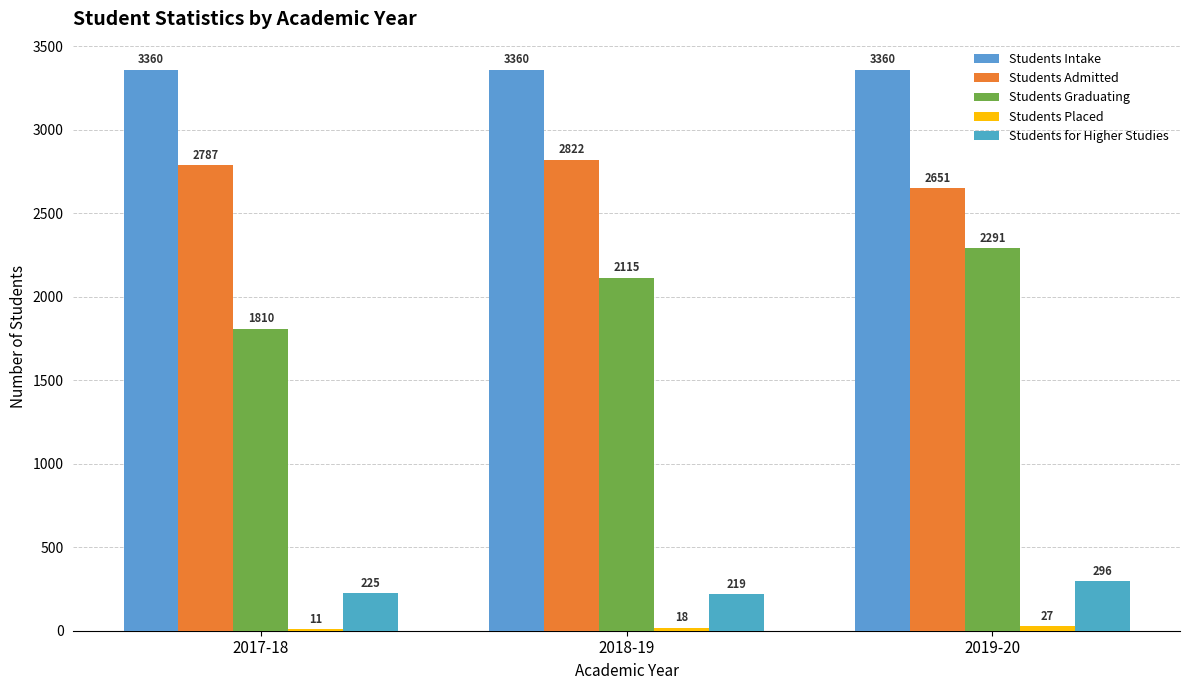

Between 2017-18 and 2018-19, which is larger?

2017-18